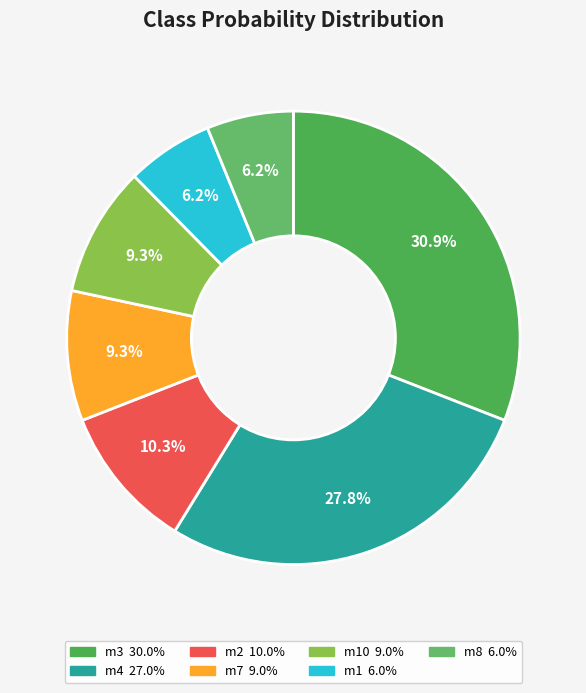

Rank the categories by value from highest to lowest.

m3, m4, m2, m7, m10, m1, m8